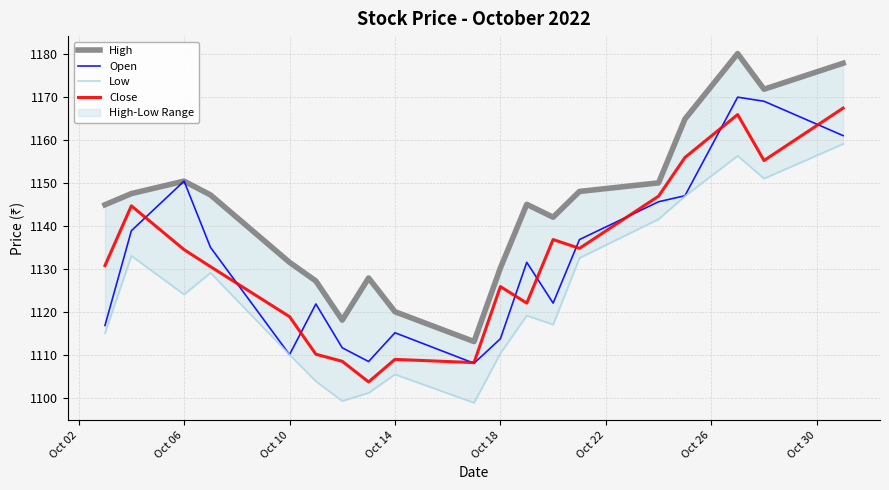

What is the lowest value of the Close series?

1103.7